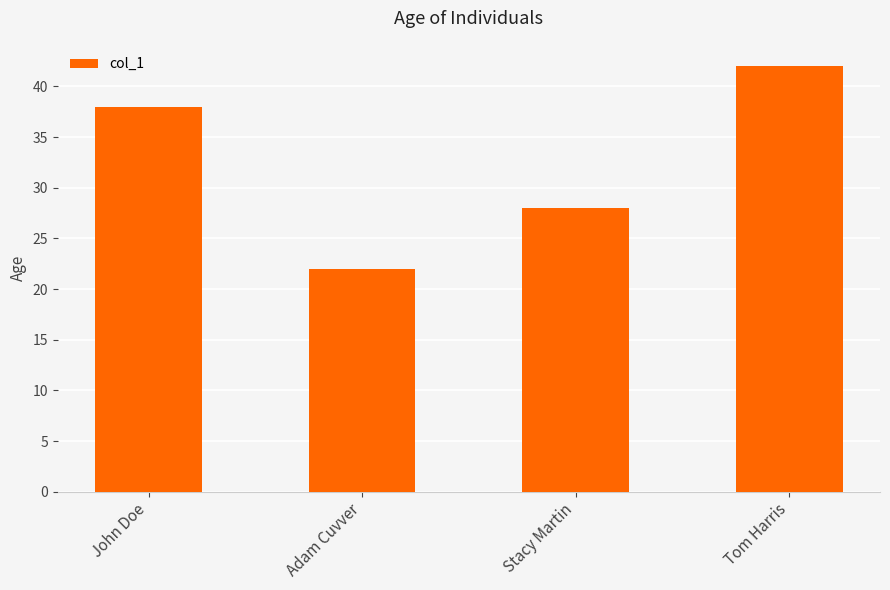

The value at John Doe is 38. True or false?

True